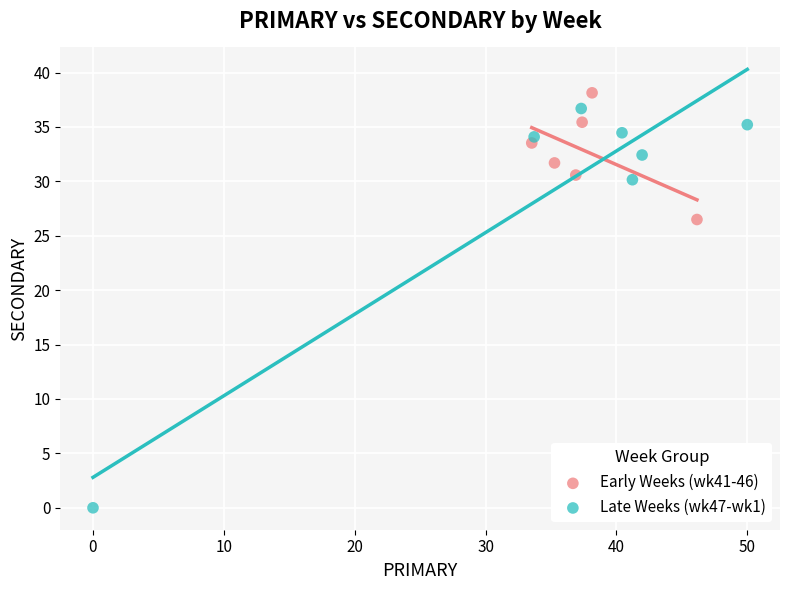

Which series contains the lowest Y value?

Late Weeks (wk47-wk1)